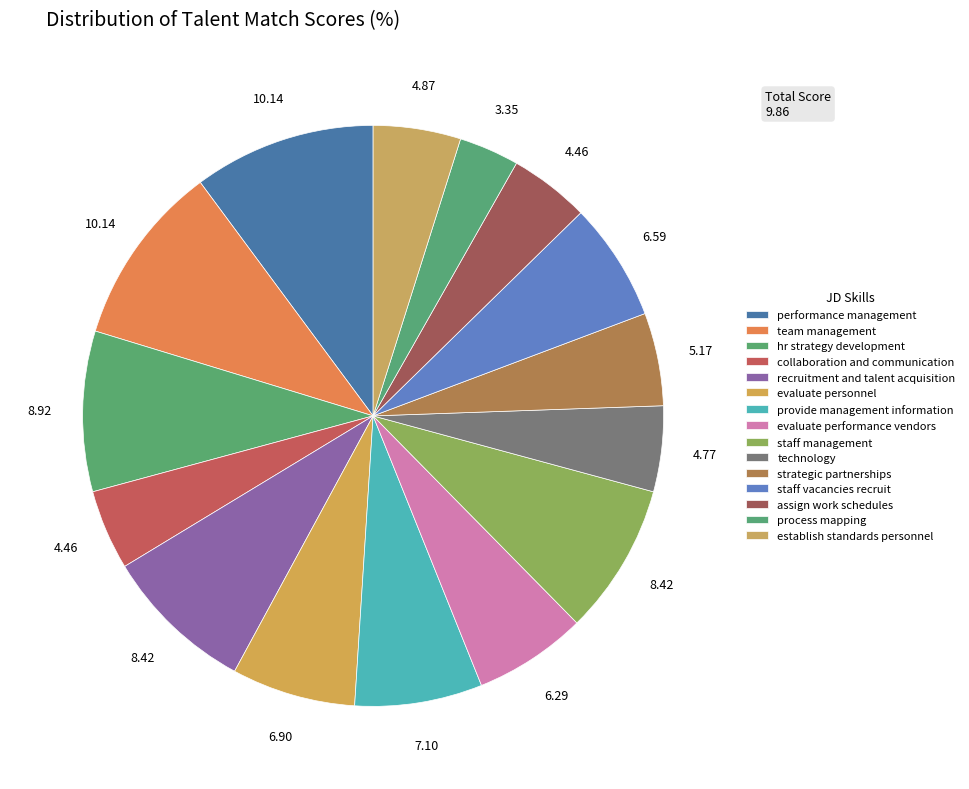

What is the largest slice in the pie chart?

performance management